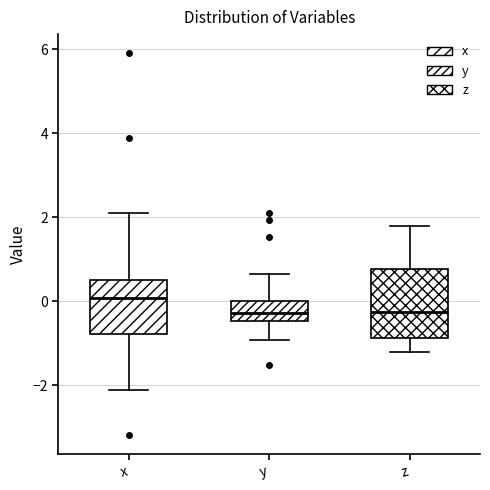

Reading left to right, read every box against the y-axis: the position of its median line, the range the box covers, and the ends of its whiskers. The values are not printed on the chart, so give them approximately, as read against the axis.

x: median 0.0, box -0.8 to 0.6, whiskers -2.2 to 2.0
y: median -0.2, box -0.4 to 0.0, whiskers -1.0 to 0.6
z: median -0.2, box -0.8 to 0.8, whiskers -1.2 to 1.8